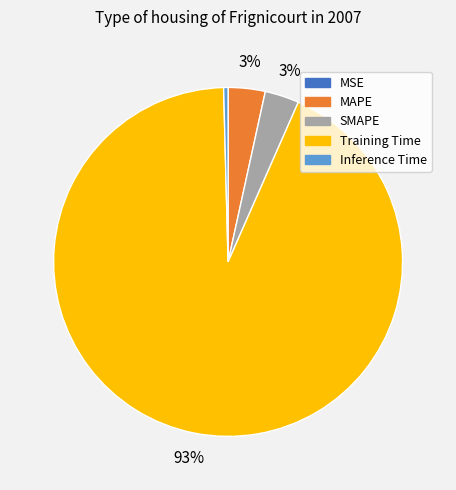

What is the majority slice?

Training Time